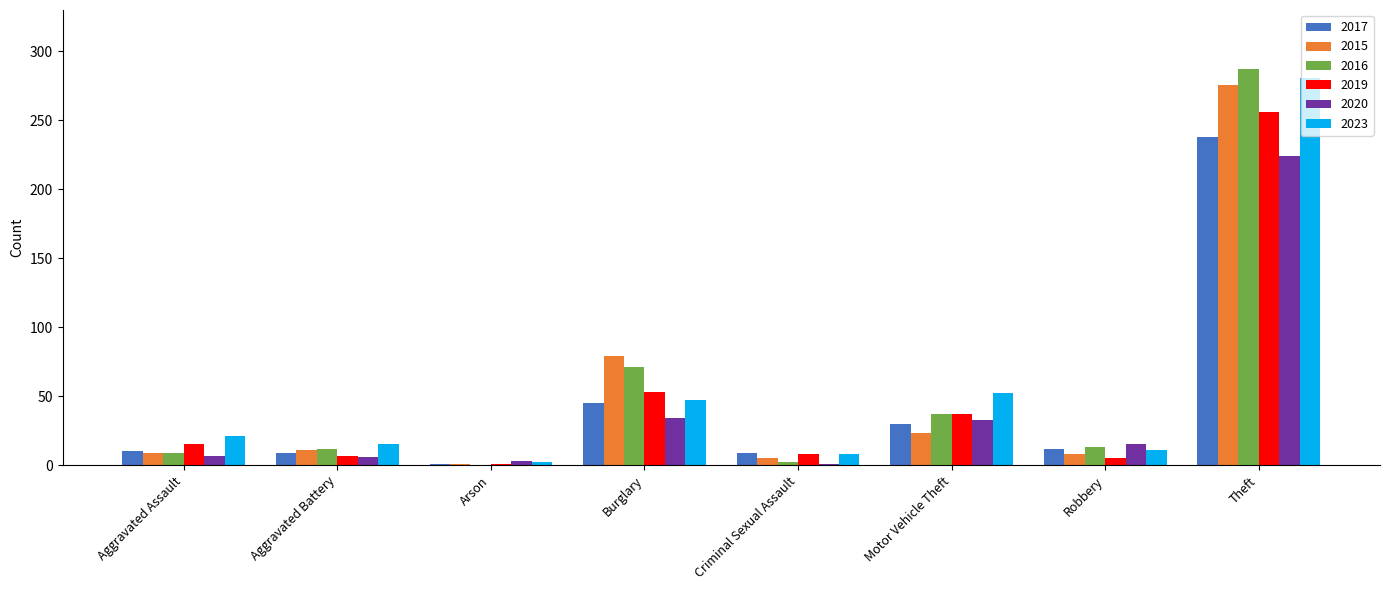

What is the sum of all 2020 values?

323